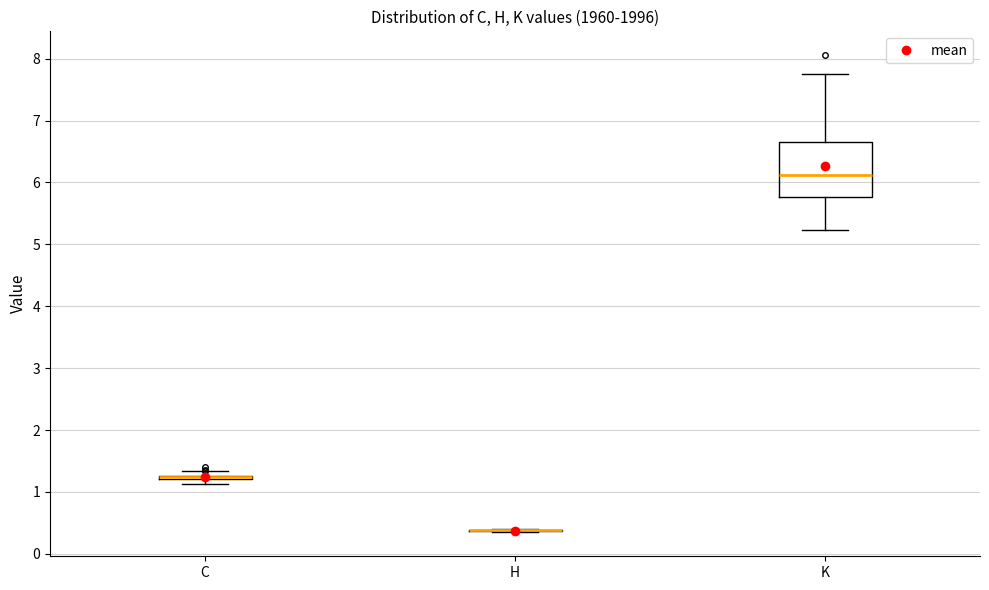

Comparing the boxes themselves (not the whiskers), which one is the tallest?

K